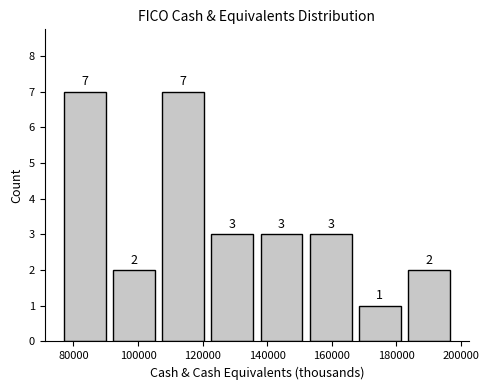

What is the height of the bar covering 152000 to 168000 on the x-axis? The bar edges are not printed on the chart, so give them approximately, as read against the axis.

3